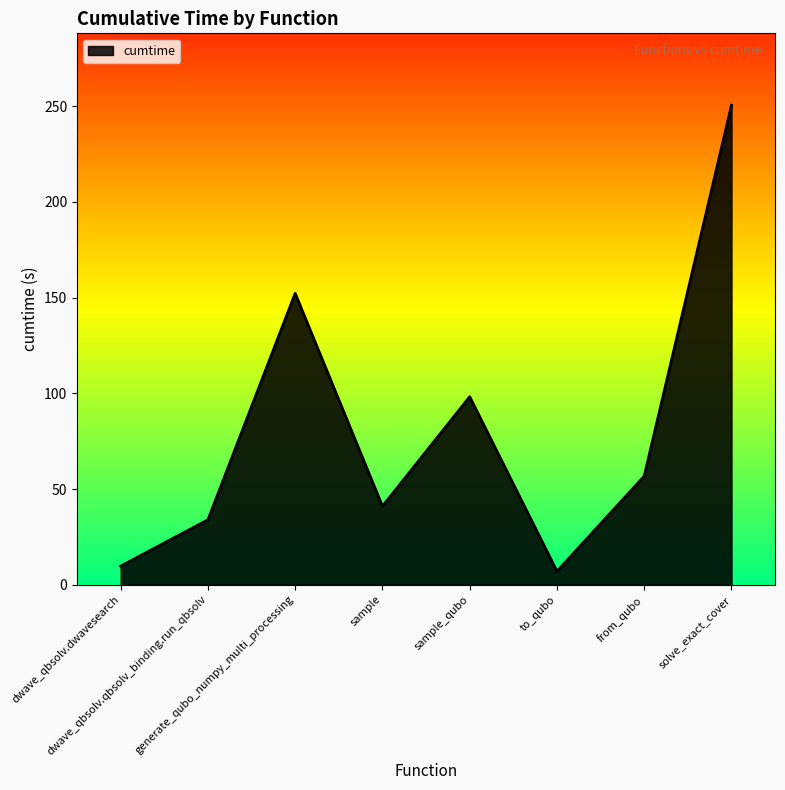

Count the number of data series in this chart.

1